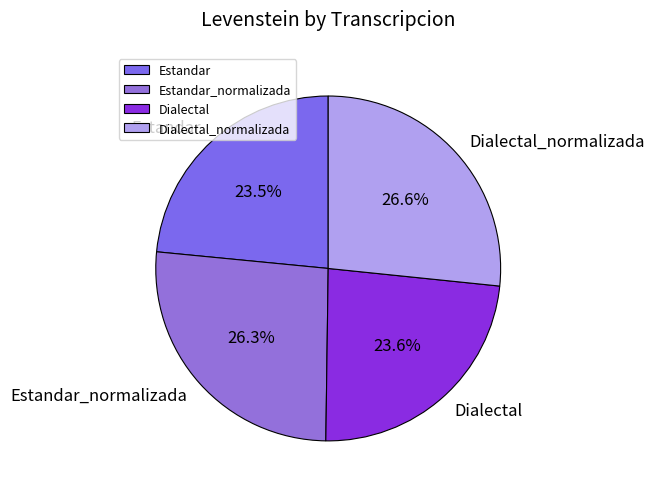

Combined, what portion of the pie is Estandar and Dialectal_normalizada?

50.1%